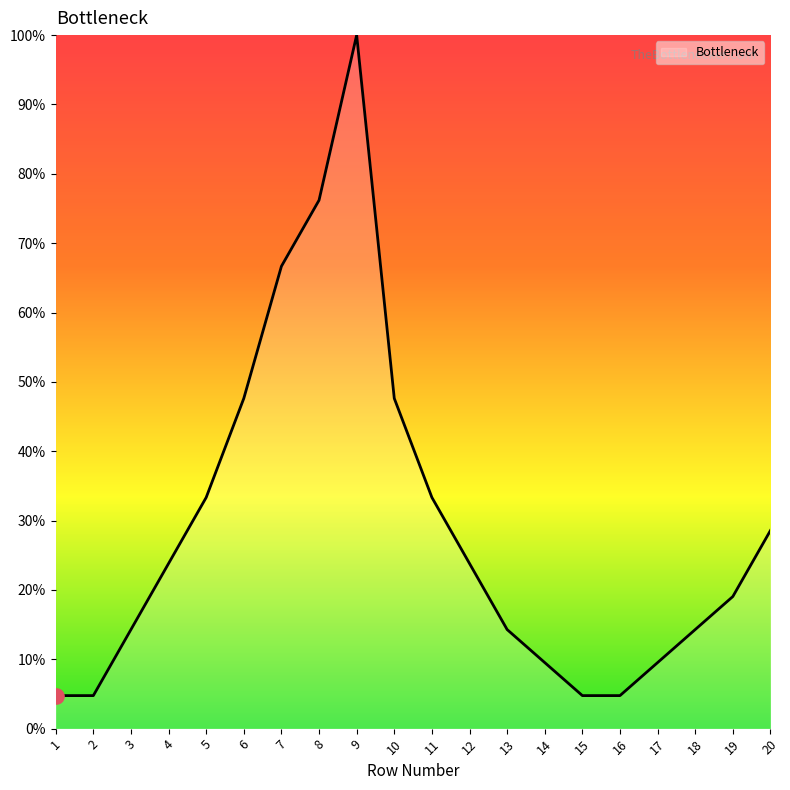

Approximately how many times larger is the value at 8 compared to 7?

1.1